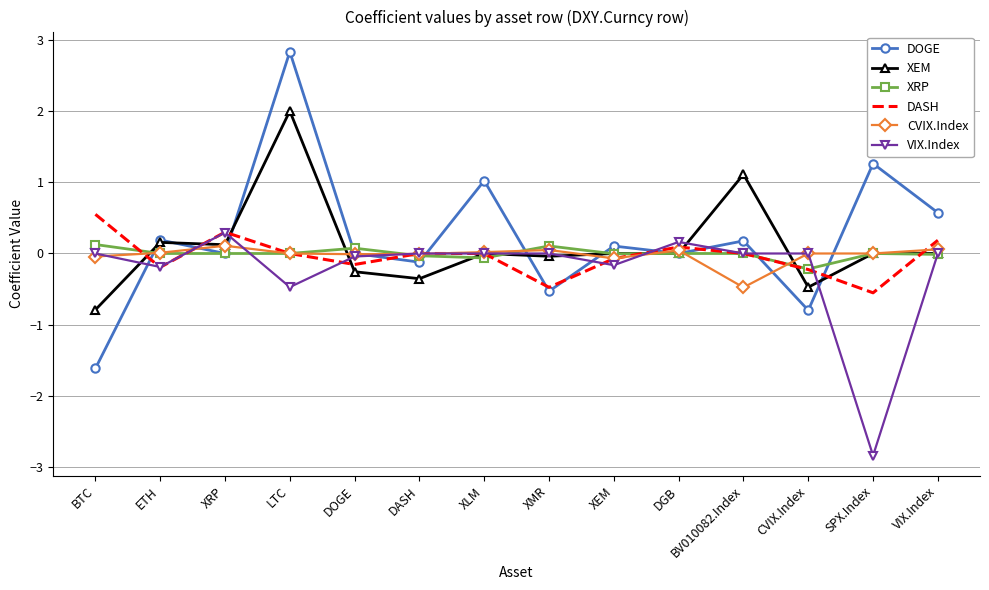

Is it true that DASH equals -0.5 at XMR?

True